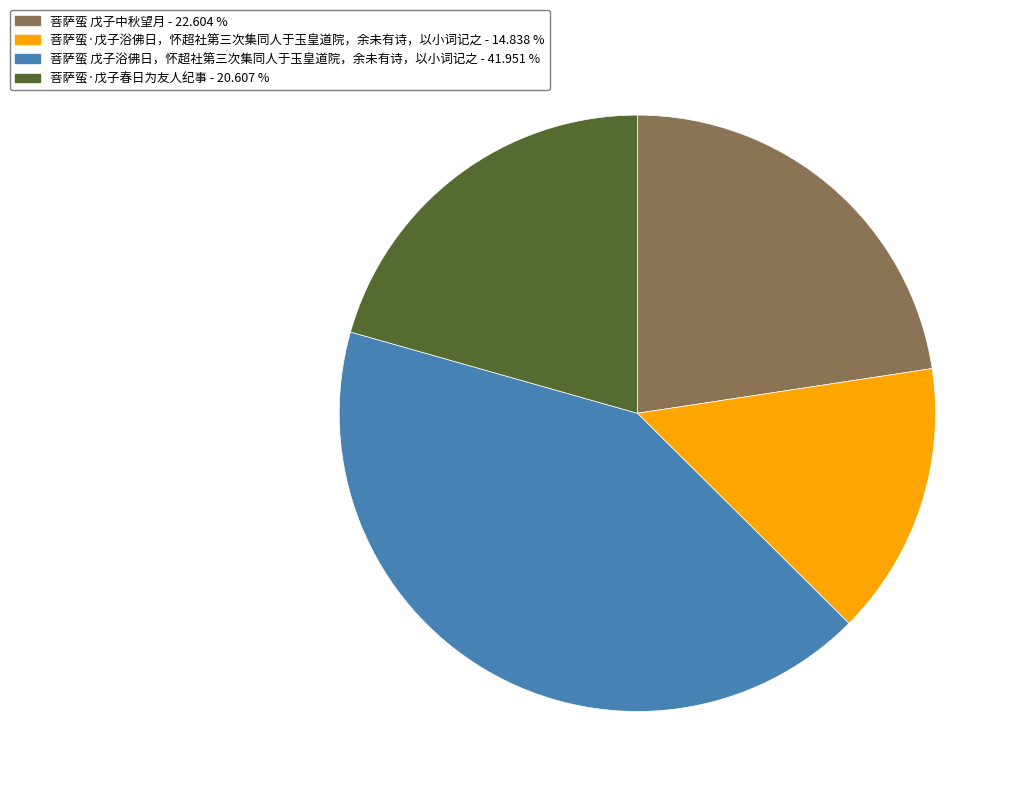

Approximately how many times larger is the value at 菩萨蛮·戊子春日为友人纪事 compared to 菩萨蛮 戊子中秋望月?

0.9